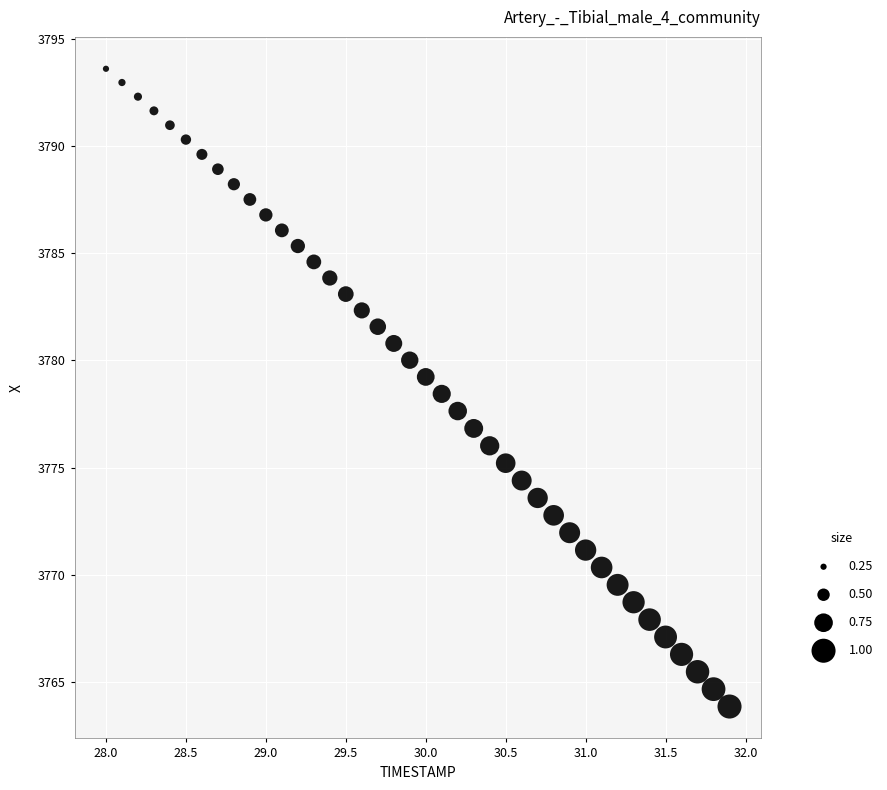

What is the range of Y values (max minus min)?

29.7